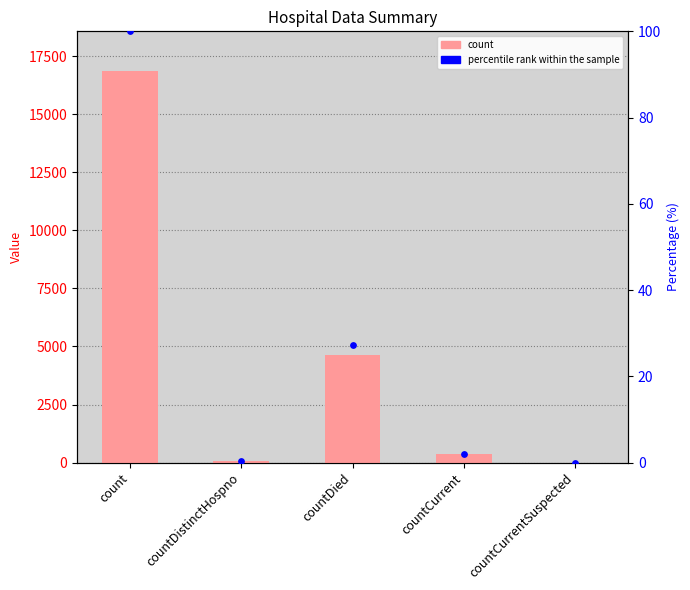

At how many categories does at least one series exceed 614?

2